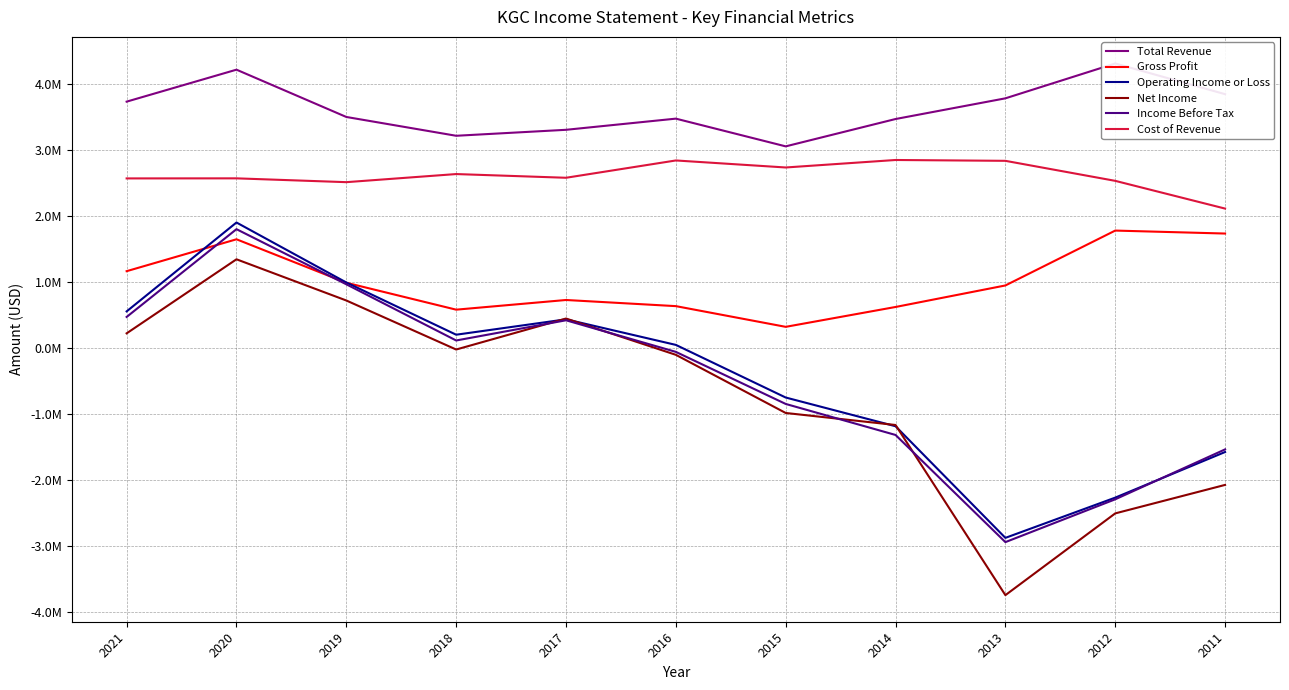

Between 2018 and 2012, which series saw the biggest shift?

Net Income